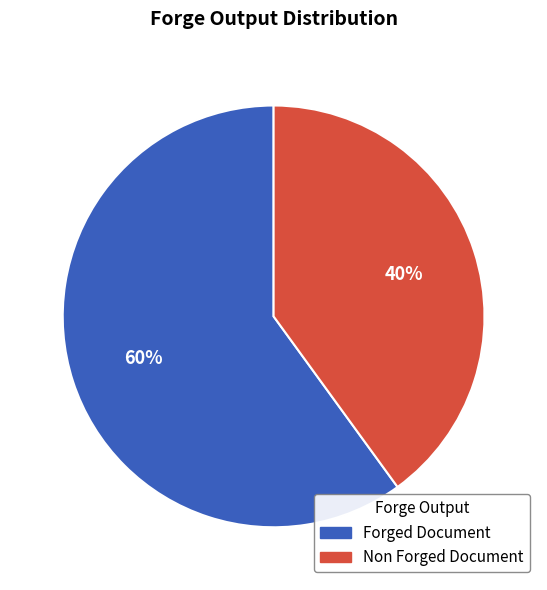

Does Non Forged Document represent more than half of the total?

No